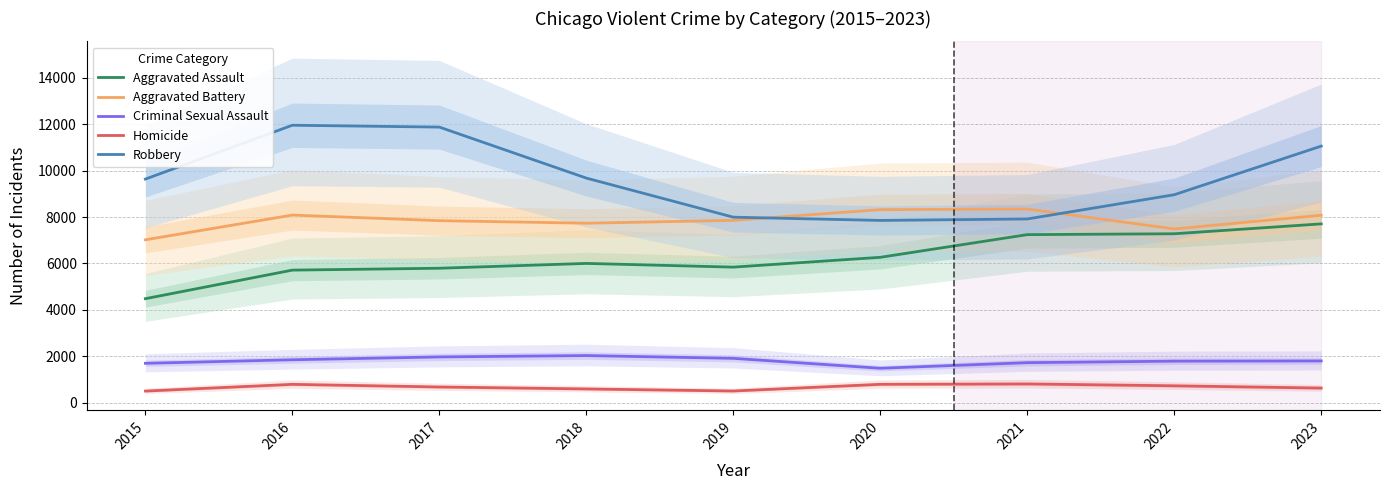

Reading left to right, extract all data points from this chart.

Aggravated Assault: 2015=4480	2016=5712	2017=5793	2018=6001	2019=5841	2020=6264	2021=7242	2022=7280	2023=7706
Aggravated Battery: 2015=7019	2016=8086	2017=7845	2018=7735	2019=7858	2020=8319	2021=8347	2022=7488	2023=8078
Criminal Sexual Assault: 2015=1693	2016=1846	2017=1968	2018=2027	2019=1907	2020=1480	2021=1721	2022=1786	2023=1795
Homicide: 2015=496	2016=786	2017=672	2018=588	2019=499	2020=787	2021=804	2022=723	2023=625
Robbery: 2015=9638	2016=11960	2017=11880	2018=9681	2019=7995	2020=7855	2021=7918	2022=8963	2023=11060